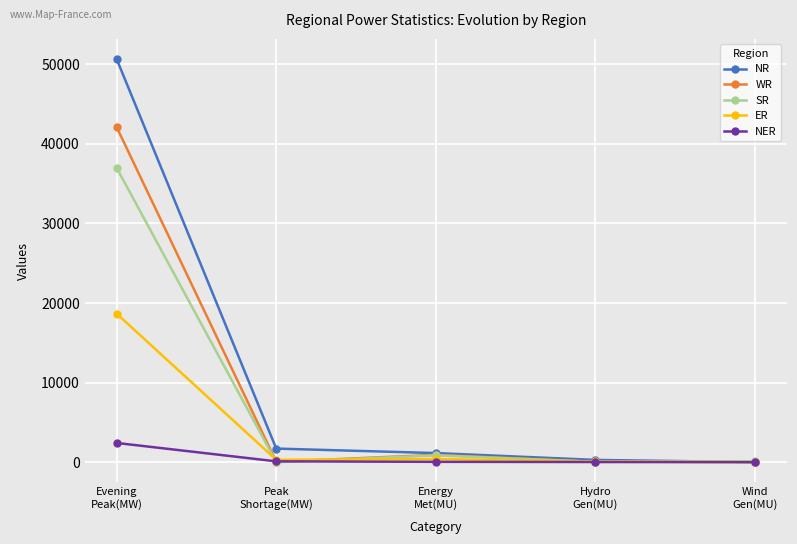

How many interior local peaks does the SR series have?

1